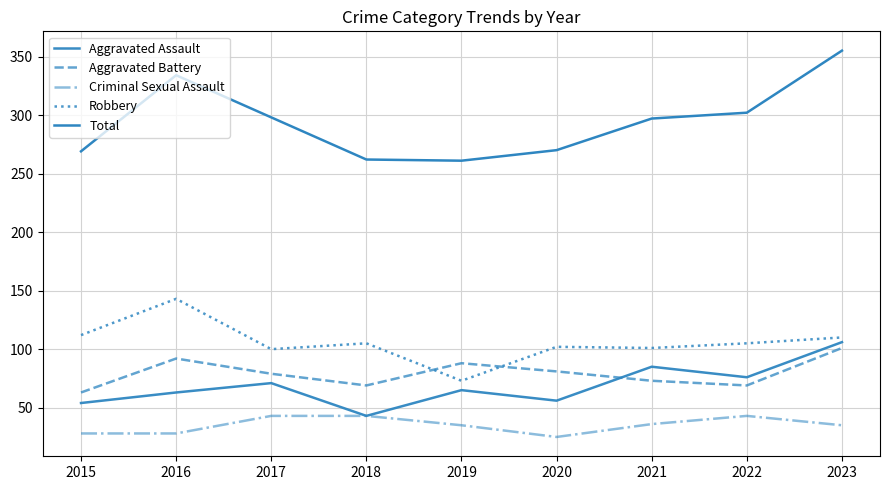

At which category does the chart reach its minimum across all series?

2020